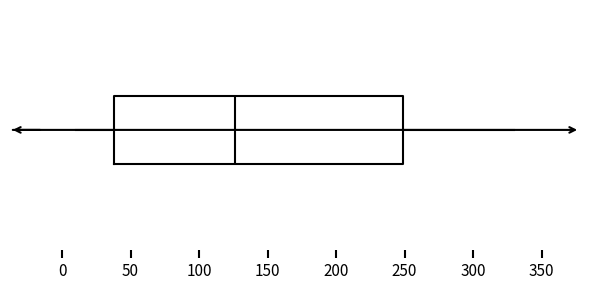

Where does the right whisker of the box end on the x-axis? The values are not printed on the chart, so give them approximately, as read against the axis.

330